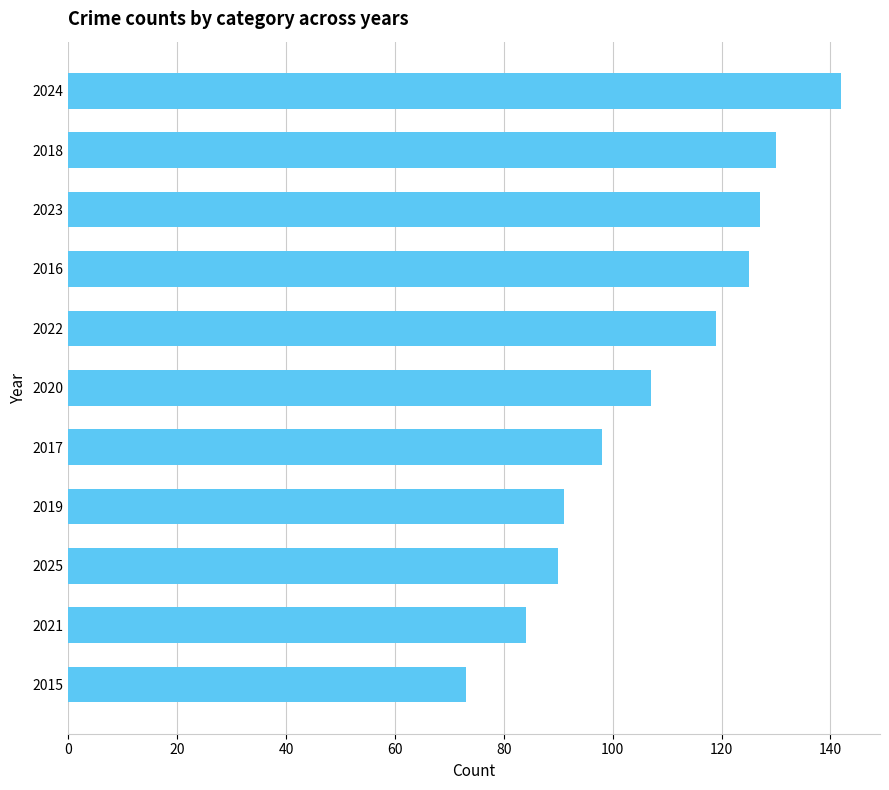

What is the maximum value shown in the chart?

142